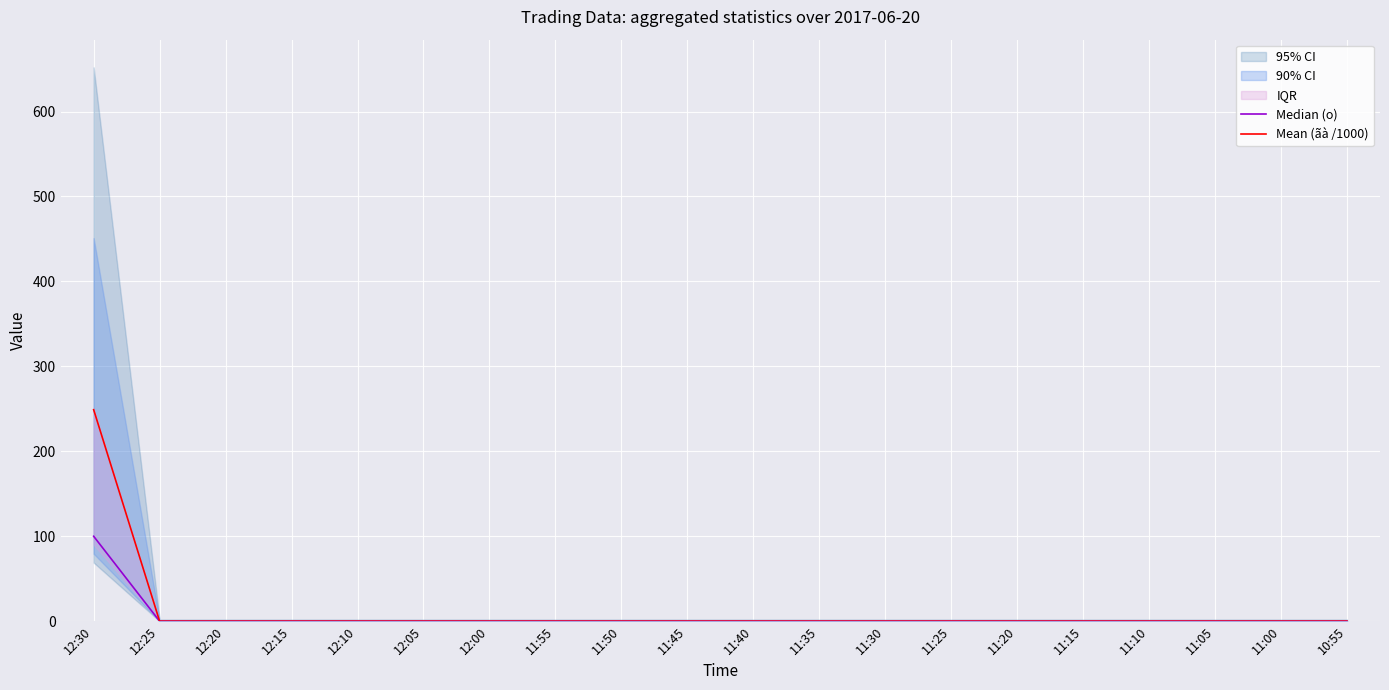

What is the highest value of the Mean (ãà /1000) series?

249